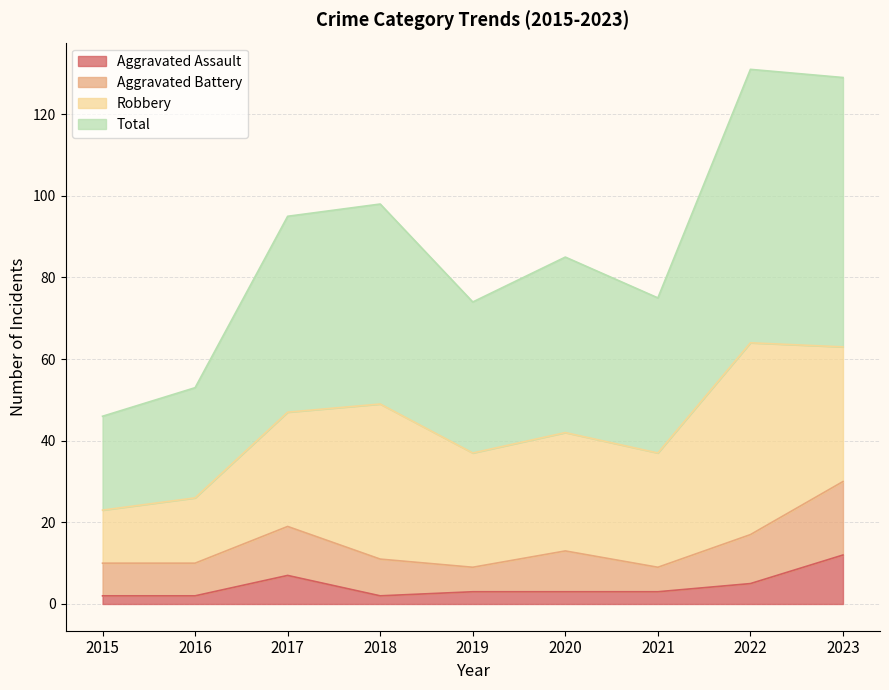

What is the difference between the maximum and second lowest values in the Total series?

78